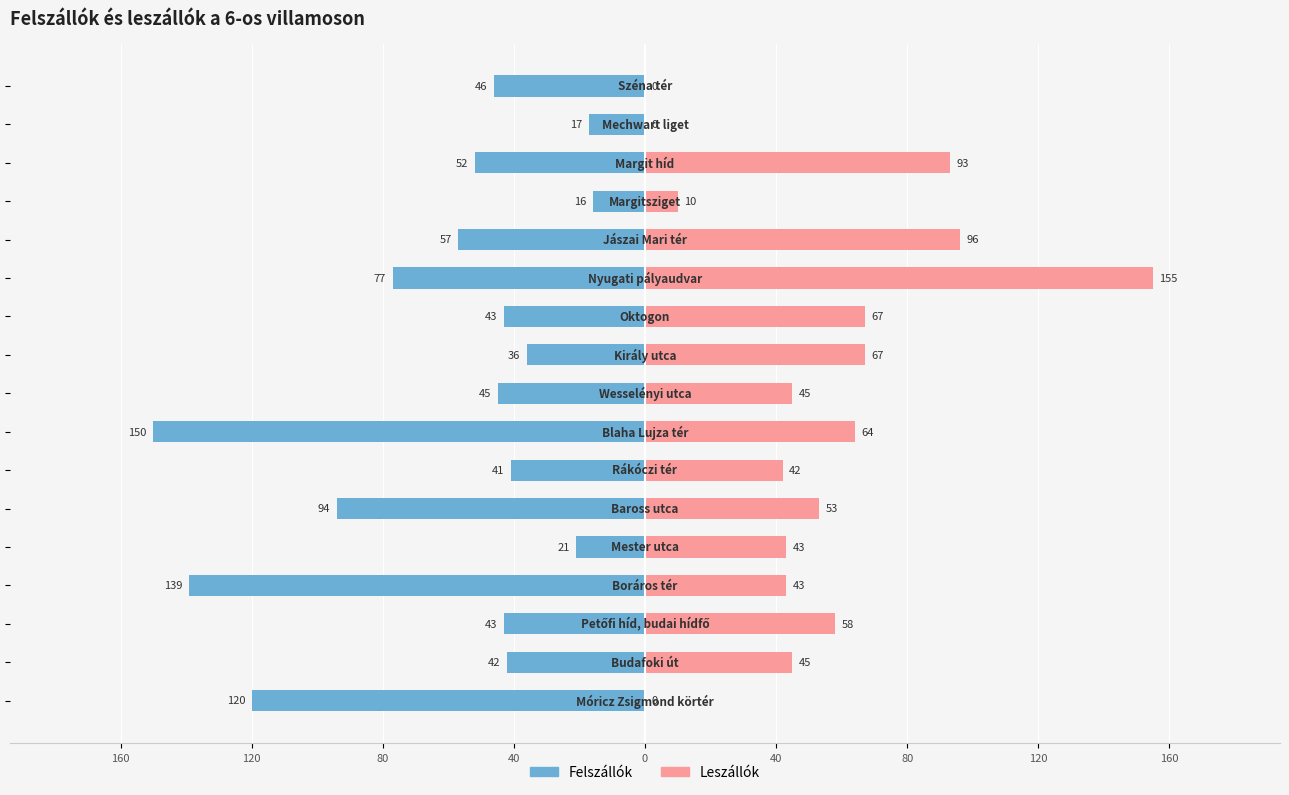

The value of Felszállók at 120 is -17. True or false?

False